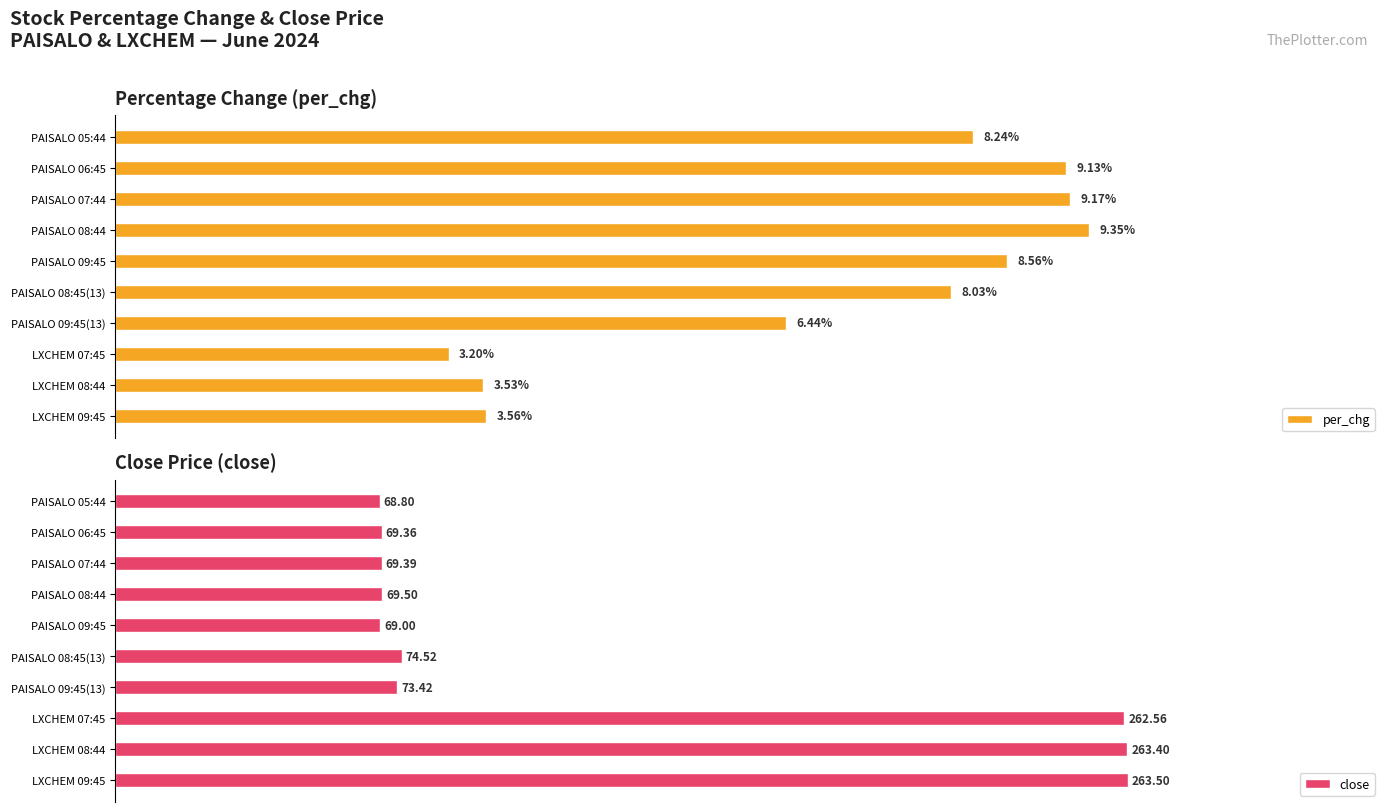

What are all the series names shown in the legend?

per_chg, close